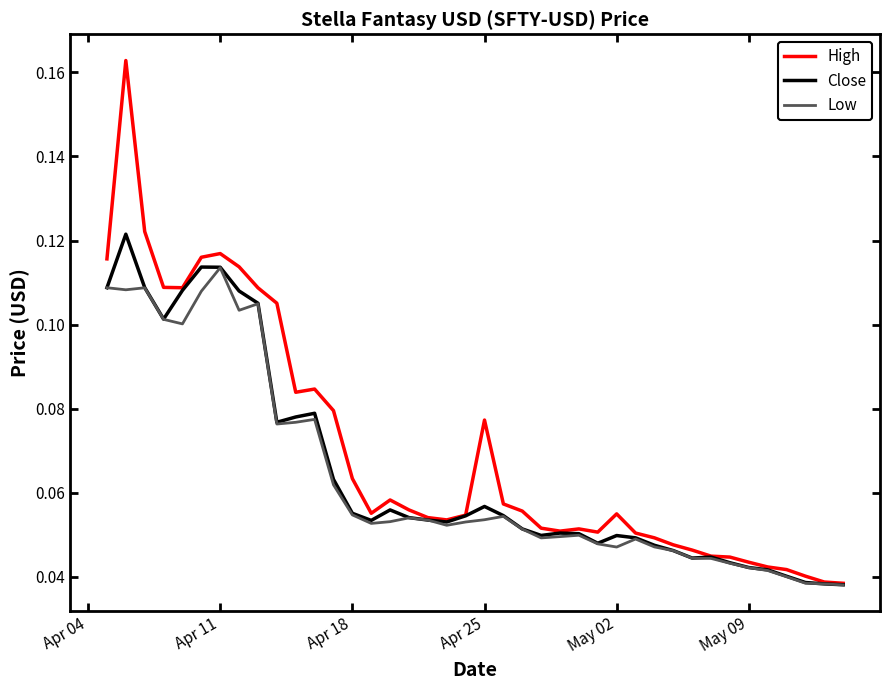

List the series in order of their overall mean, lowest first.

Low, Close, High